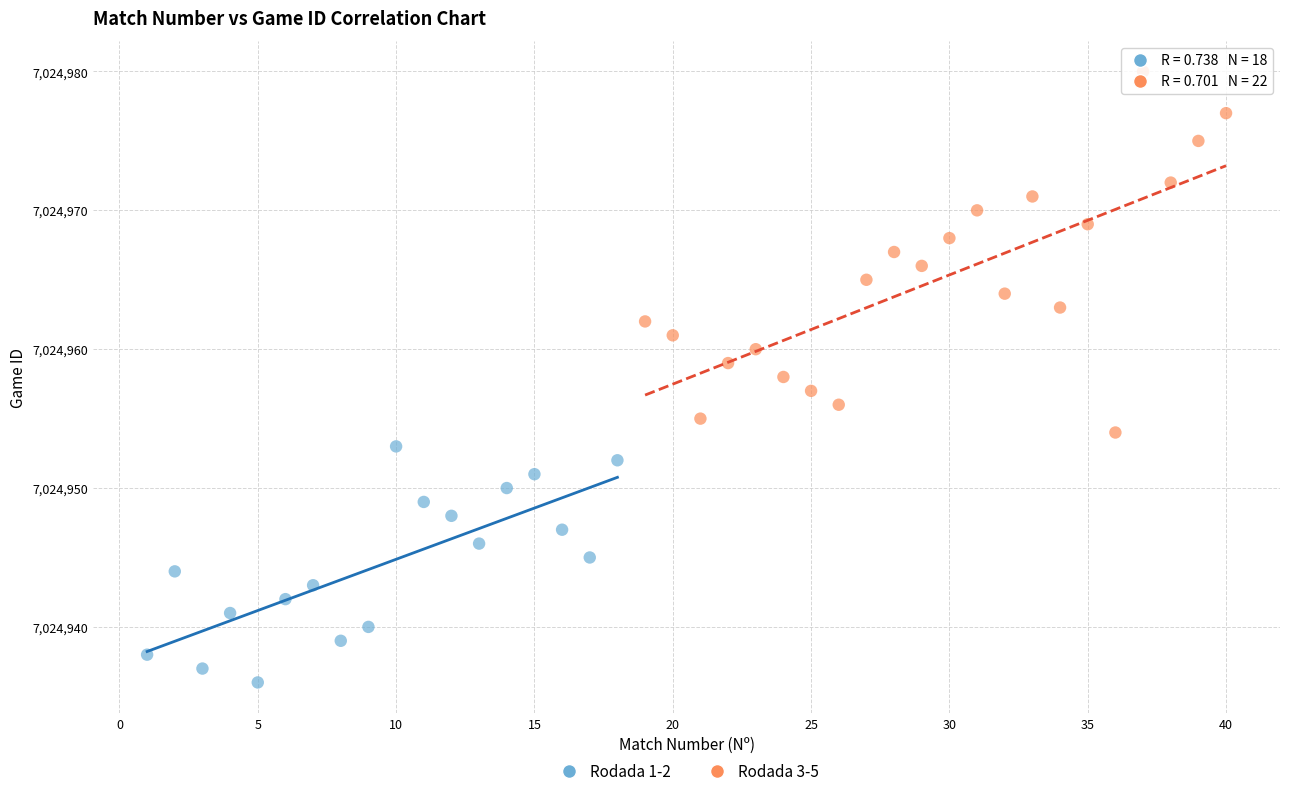

Which series contains the lowest Y value?

Rodada 1-2